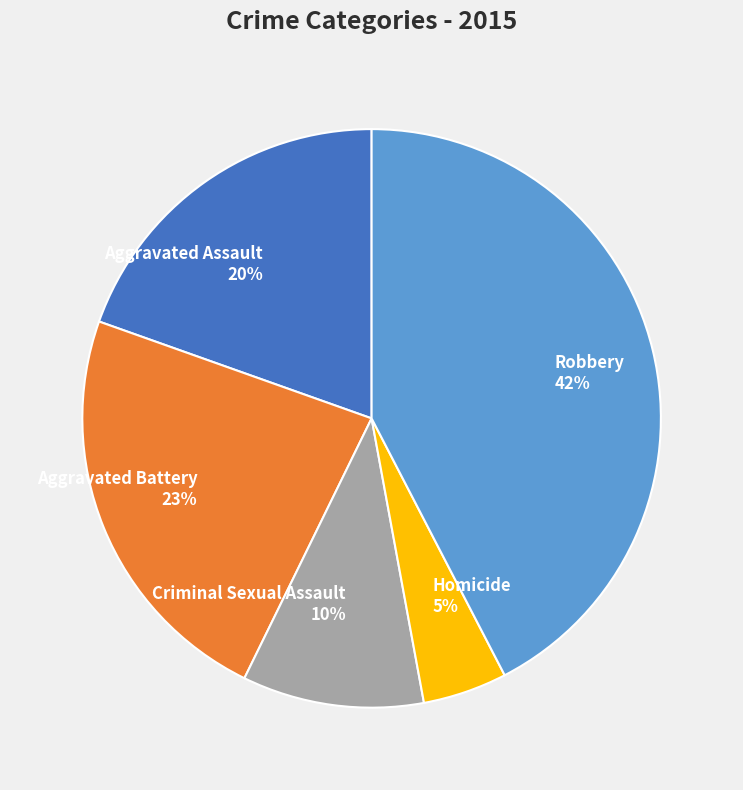

Is there any slice that represents more than half of the pie?

No